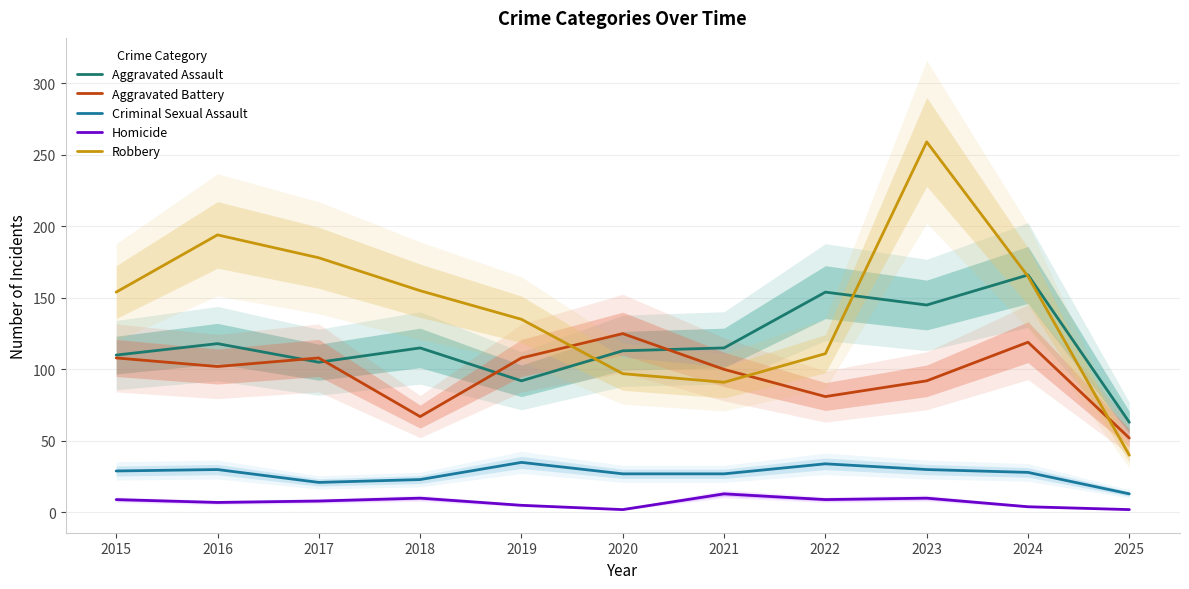

At 2024, list the series in order from largest to smallest.

Aggravated Assault, Robbery, Aggravated Battery, Criminal Sexual Assault, Homicide